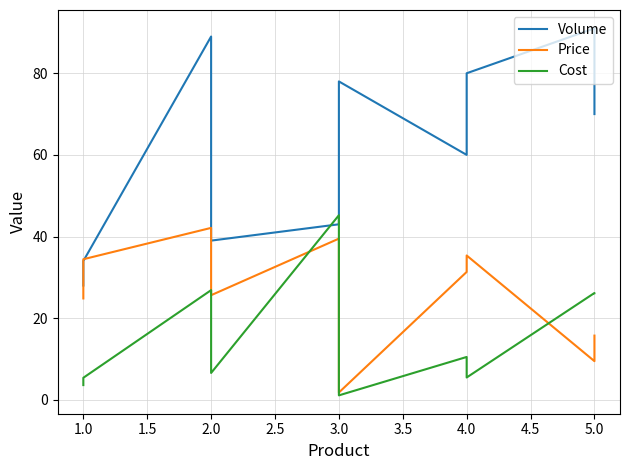

Where is the first local minimum for Volume?

2.0